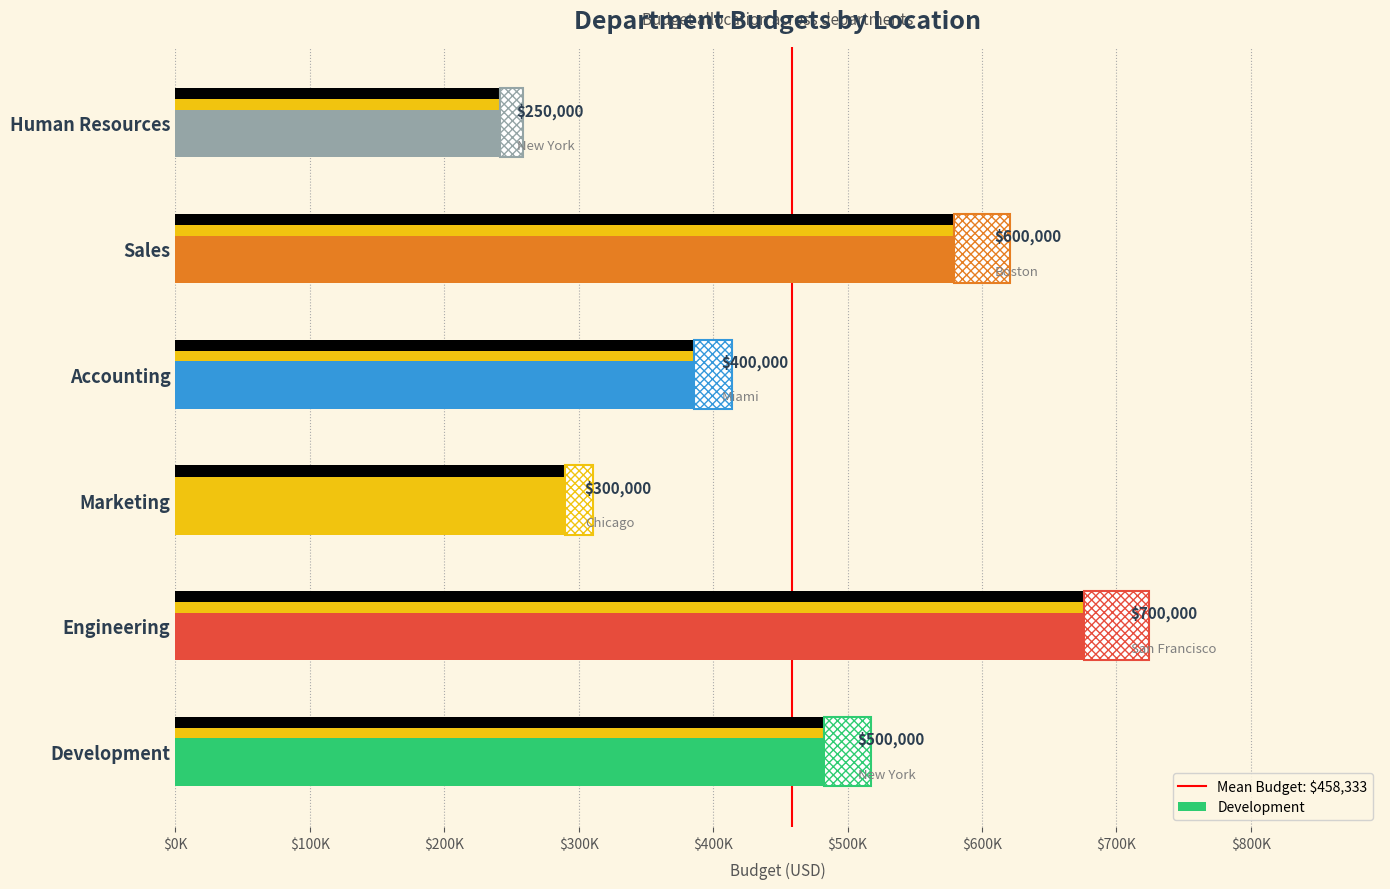

What is the change in value from $0K to $100K?

+1